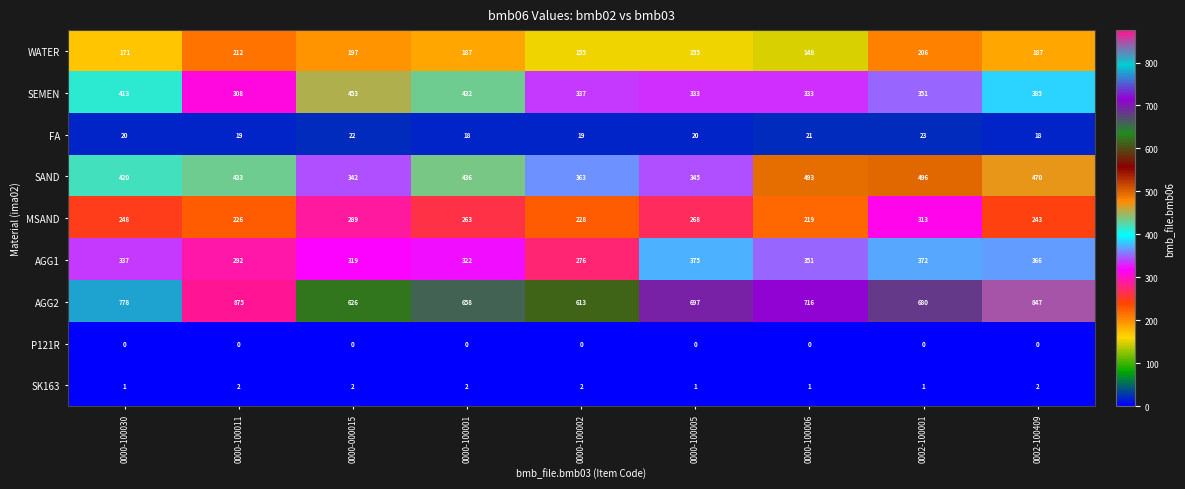

Count the number of data series in this chart.

9